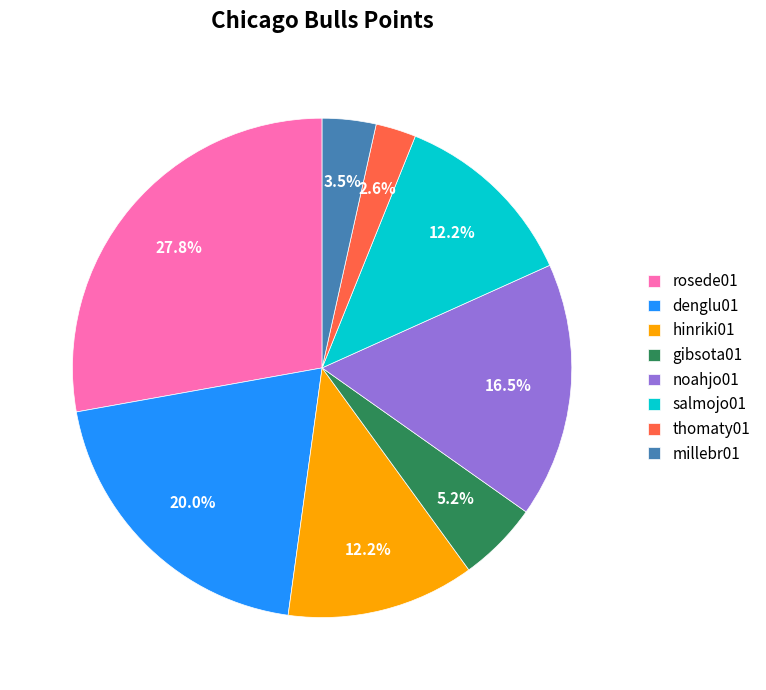

To the nearest percent, what percentage of the pie is gibsota01?

5%